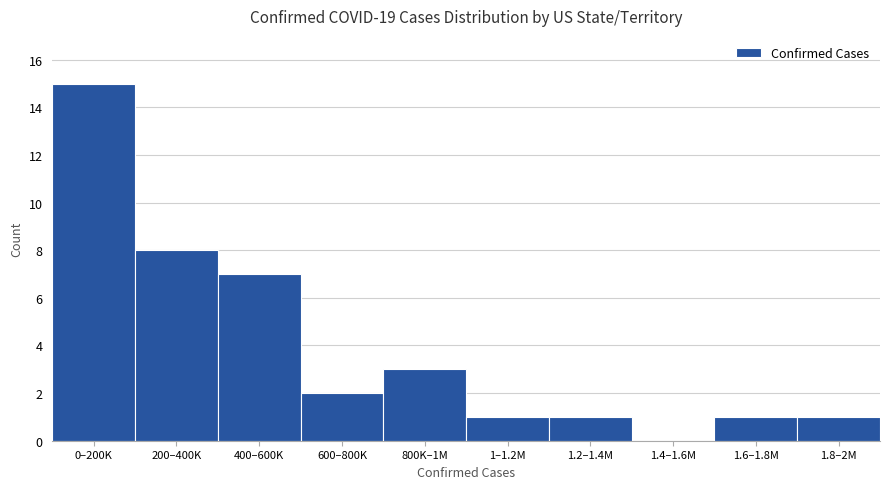

Reading left to right, transcribe all the data shown in this chart.

0–200K=15	200–400K=8	400–600K=7	600–800K=2	800K–1M=3	1–1.2M=1	1.2–1.4M=1	1.4–1.6M=0	1.6–1.8M=1	1.8–2M=1